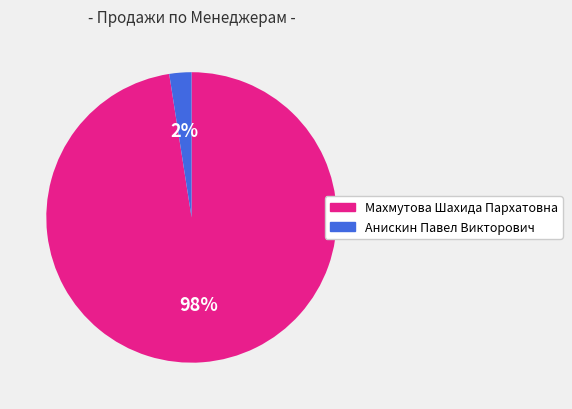

True or false: Анискин Павел Викторович accounts for 10% of the total.

False